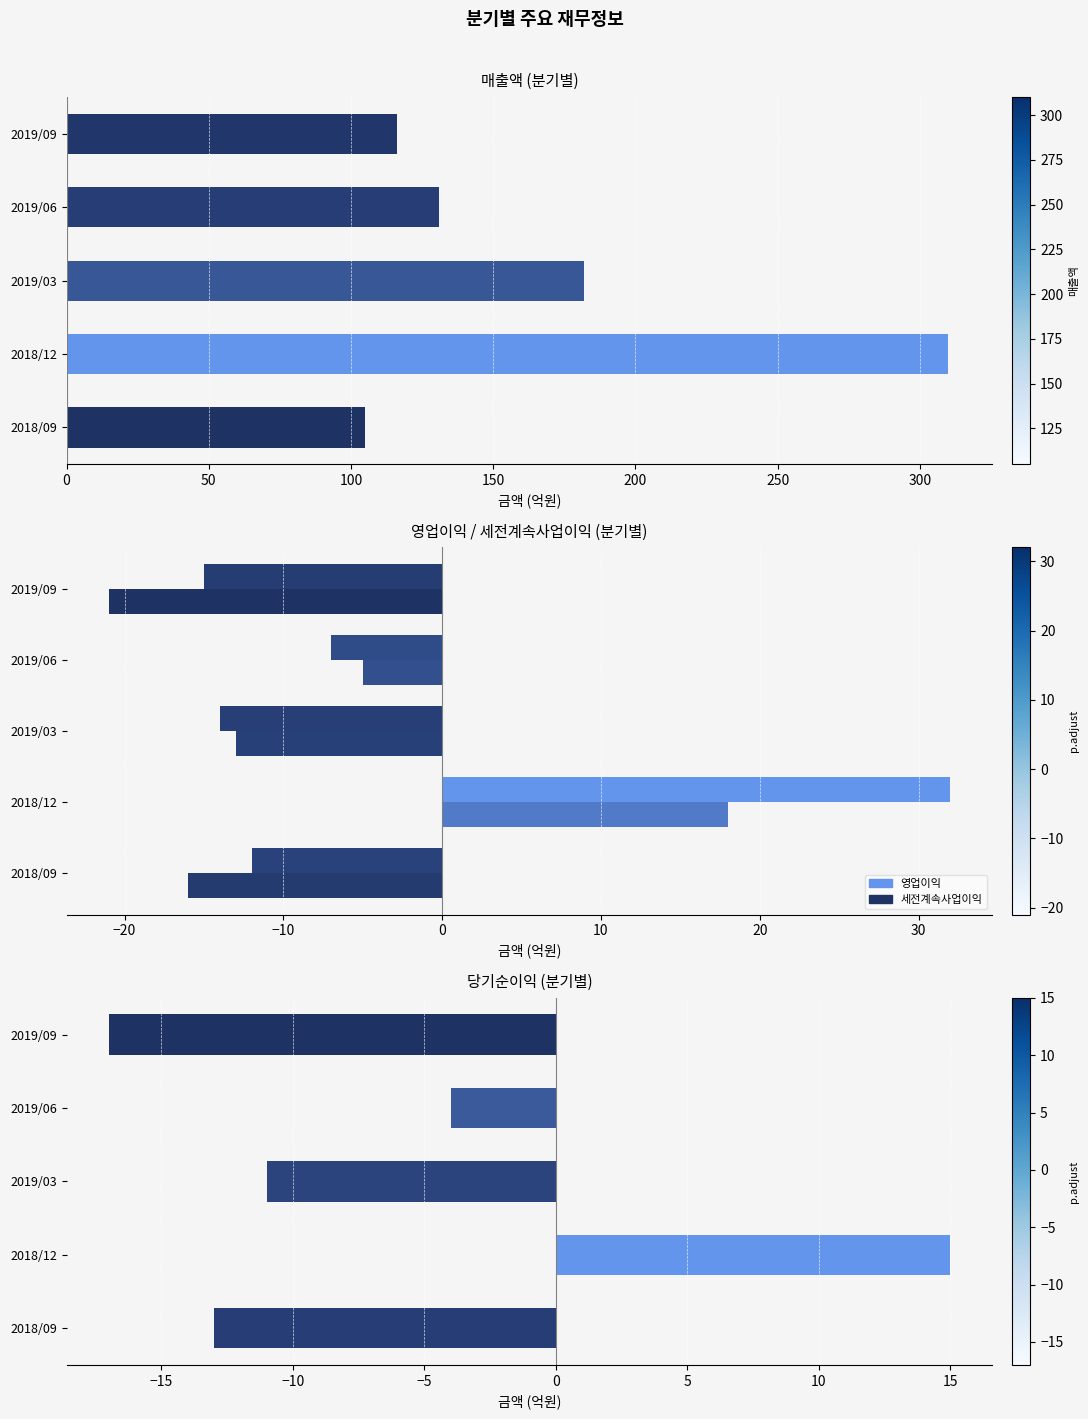

Reading left to right, extract all data points from this chart.

매출액: 105	310	182	131	116
영업이익: -12	32	-14	-7	-15
세전계속사업이익: -16	18	-13	-5	-21
당기순이익: -13	15	-11	-4	-17